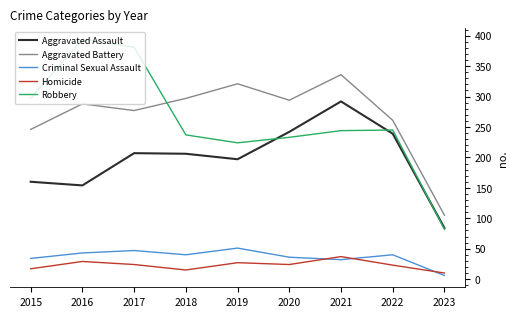

What is the sum of the Criminal Sexual Assault values at 2022 and 2017?

87